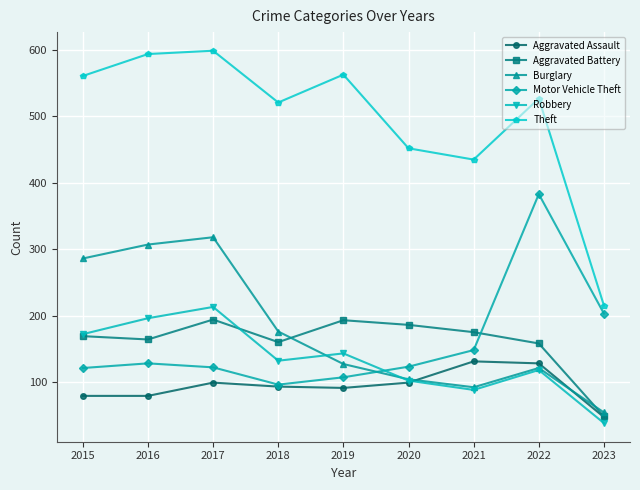

Where is the first local maximum for Robbery?

2017